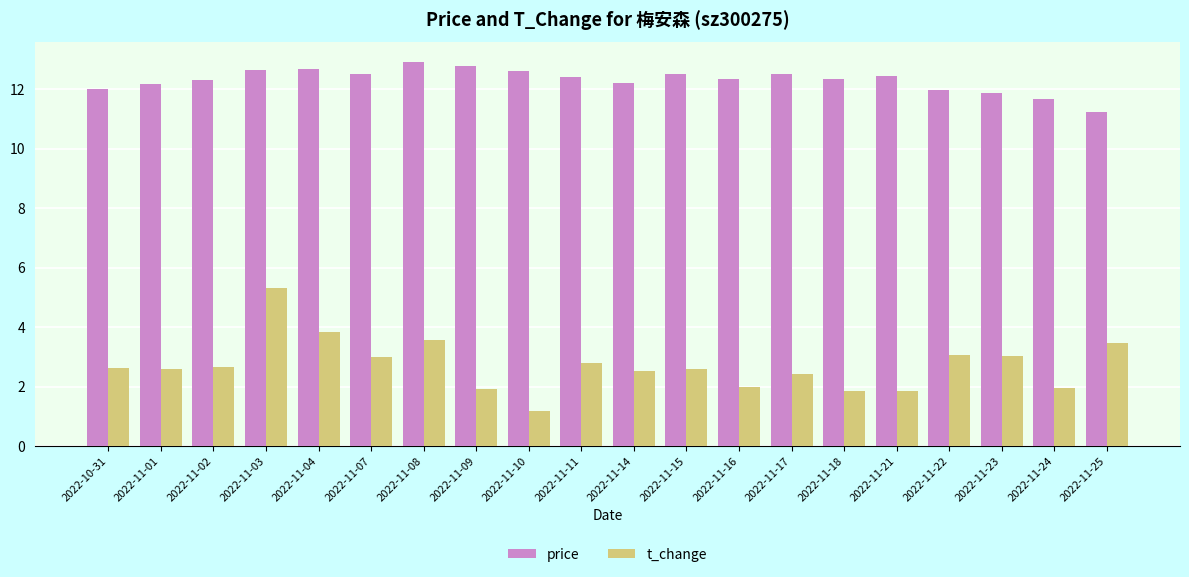

How many series are shown in this chart?

2